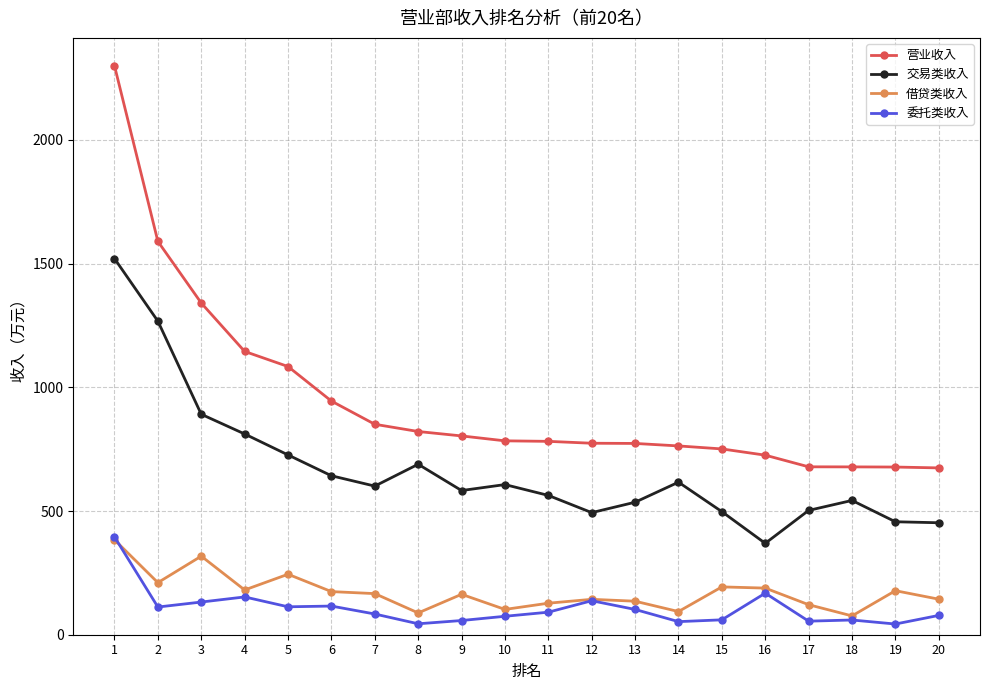

Where is the first local minimum for 委托类收入?

2